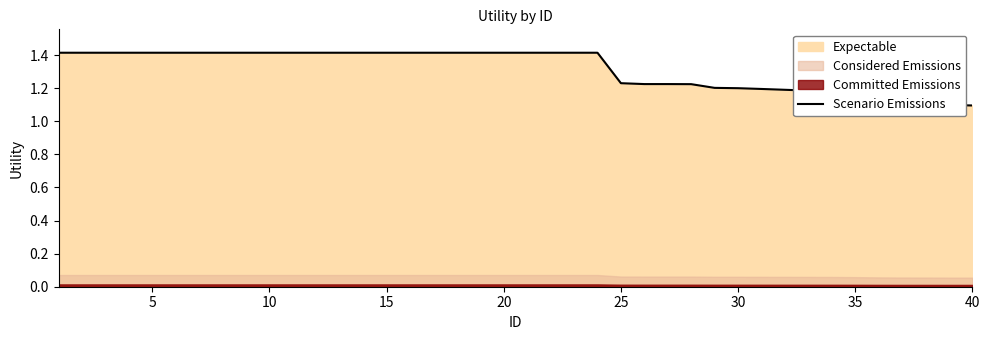

What is the greatest value displayed?

1.4